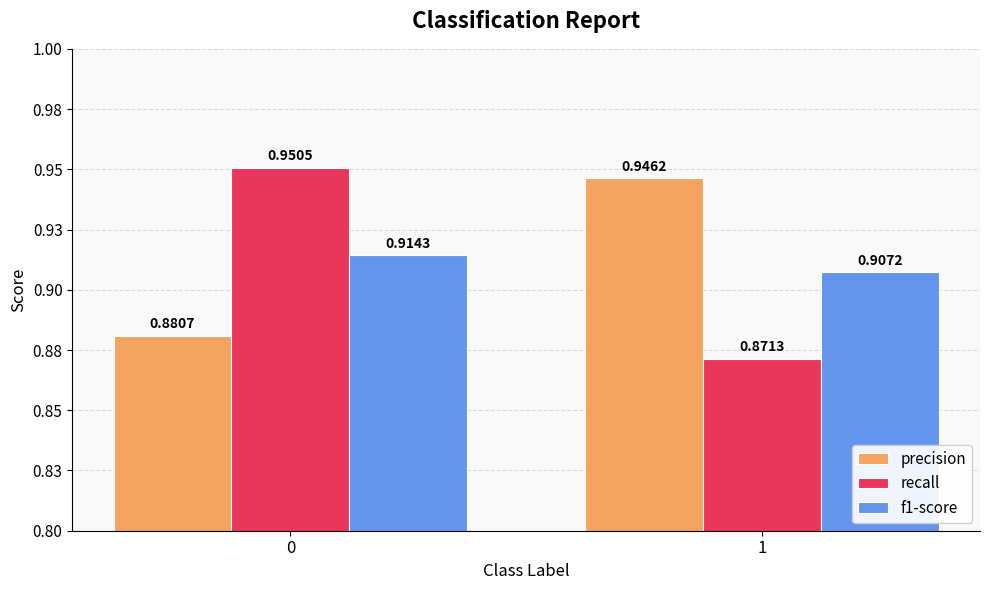

Is it true that f1-score equals 0.9 at 1?

True